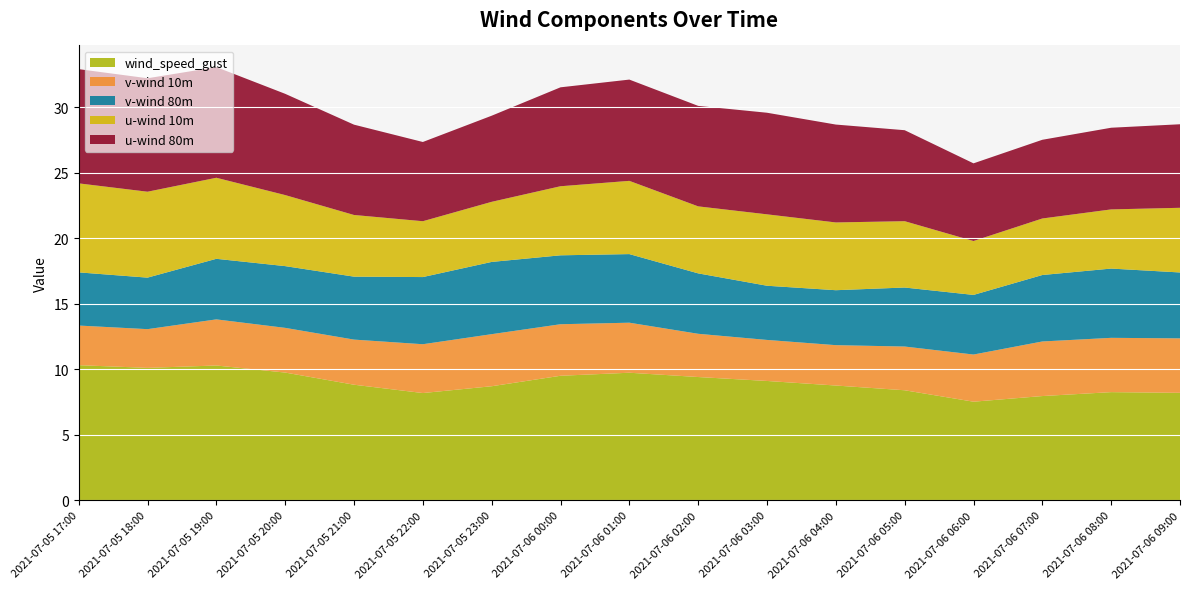

Reading left to right, extract all data points from this chart.

wind_speed_gust: 10.3	10.1	10.3	9.8	8.8	8.2	8.7	9.5	9.7	9.4	9.1	8.8	8.4	7.5	8.0	8.3	8.2
v-wind 10m: 3.0	3.0	3.5	3.4	3.4	3.7	4.0	3.9	3.8	3.3	3.1	3.1	3.3	3.6	4.2	4.1	4.2
v-wind 80m: 4.1	3.9	4.6	4.7	4.8	5.1	5.5	5.3	5.2	4.6	4.1	4.2	4.5	4.5	5.1	5.3	5.0
u-wind 10m: 6.8	6.6	6.2	5.4	4.7	4.3	4.6	5.3	5.6	5.1	5.4	5.2	5.1	4.1	4.3	4.5	4.9
u-wind 80m: 8.7	8.7	8.4	7.7	6.9	6.0	6.6	7.5	7.7	7.7	7.8	7.5	6.9	5.9	6.0	6.2	6.4